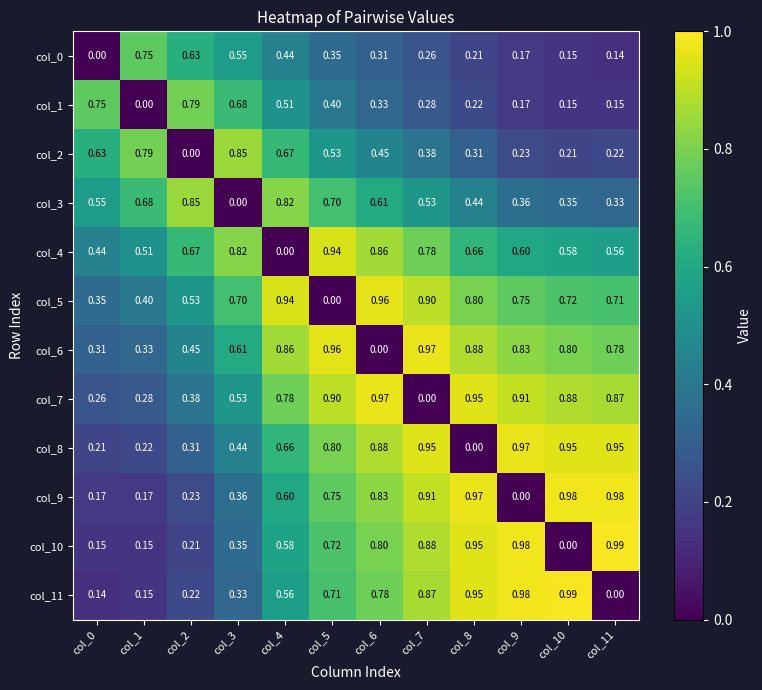

How many positive values does the col_2 series have?

11